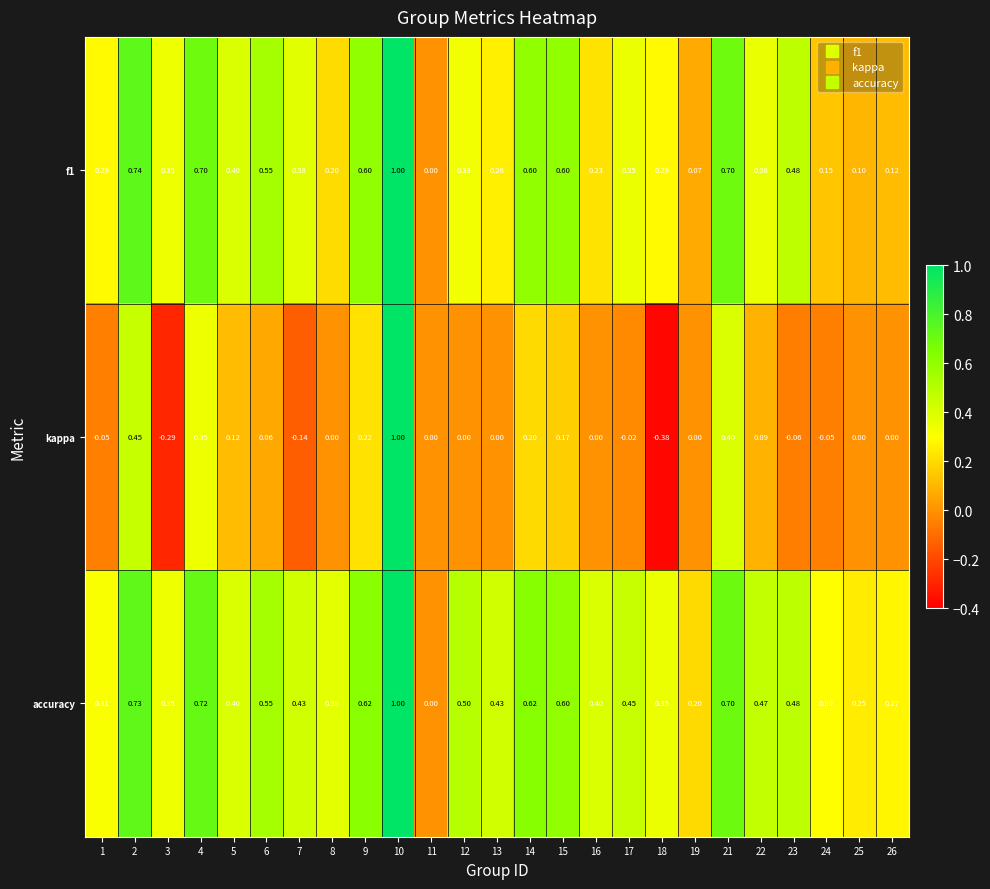

How many series are shown in this chart?

3